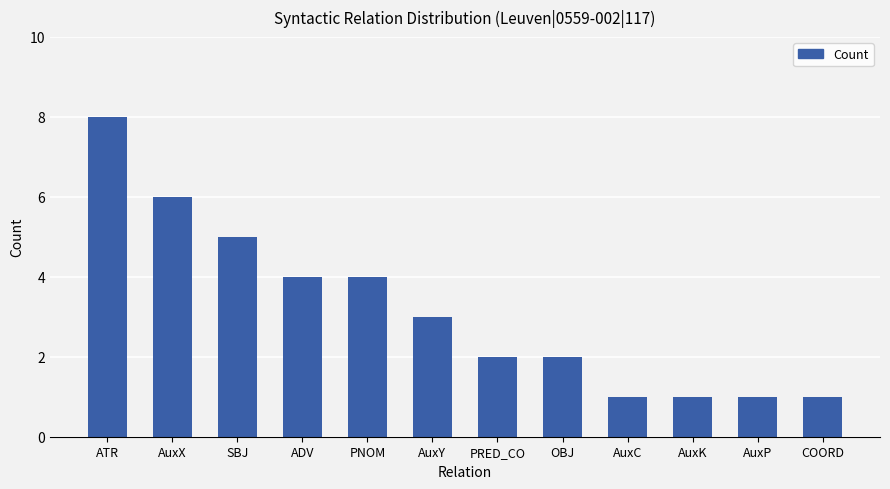

How many values are below 3?

6